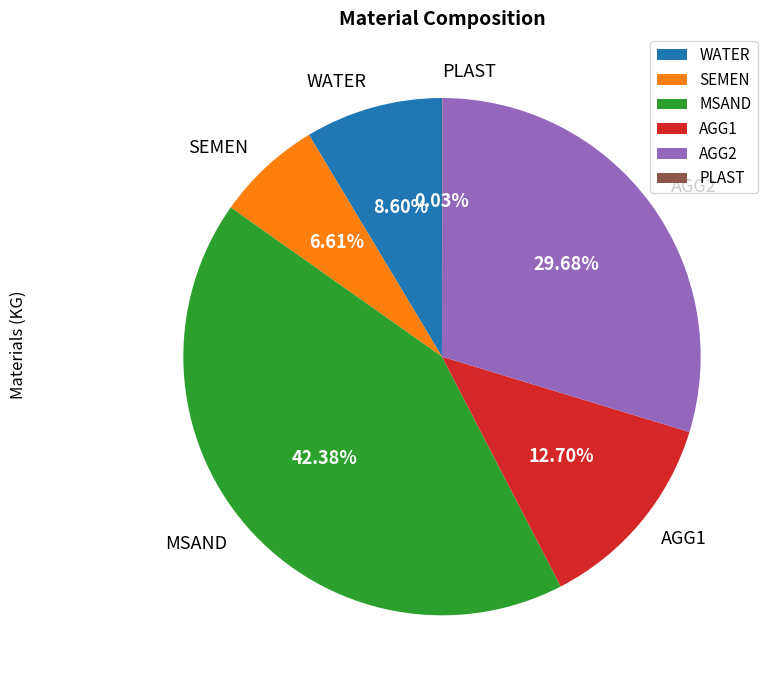

To the nearest percent, what is the difference between the largest and smallest slice percentages?

42%